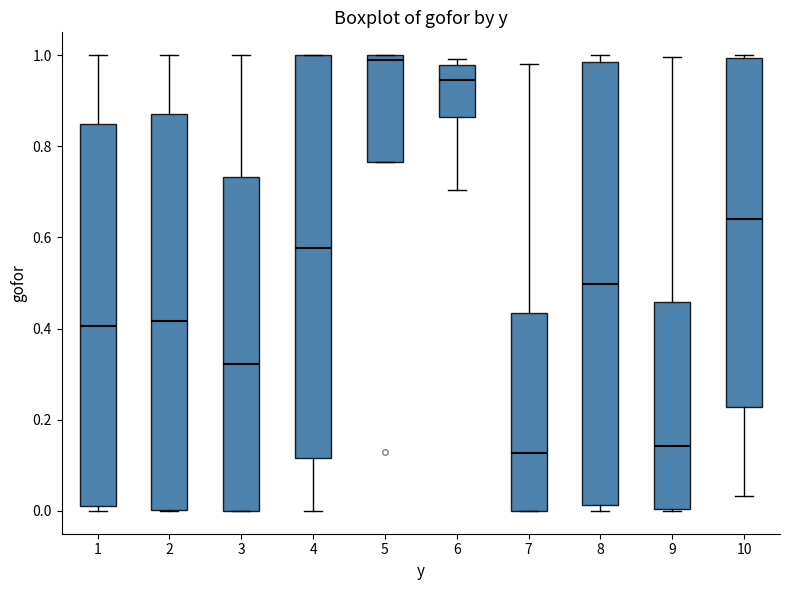

Where is the lower edge of the box at x = 3 on the y-axis? The values are not printed on the chart, so give them approximately, as read against the axis.

0.00